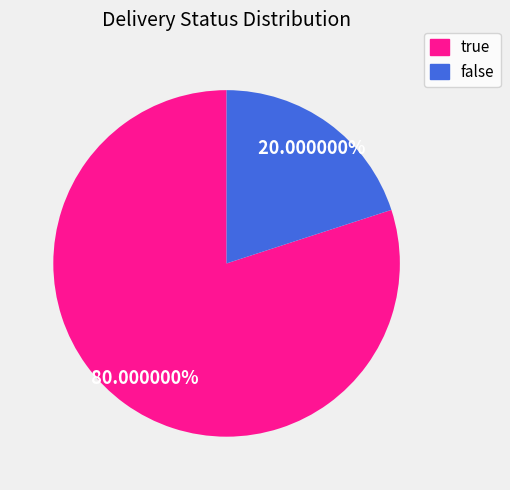

How many segments does this pie chart have?

2